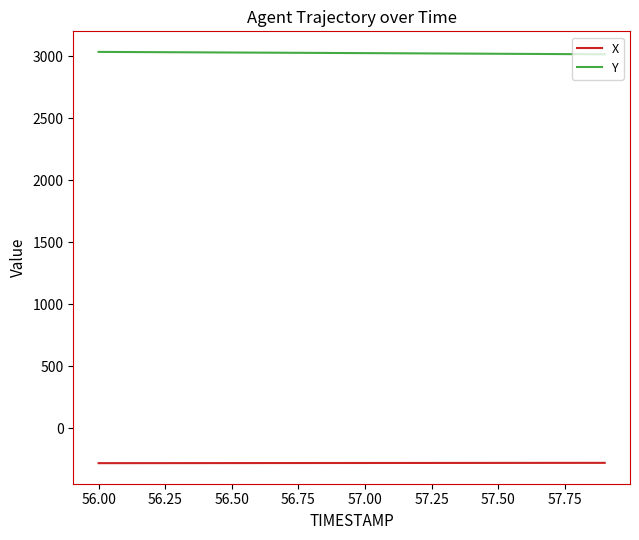

List the series in order of their overall mean, lowest first.

X, Y